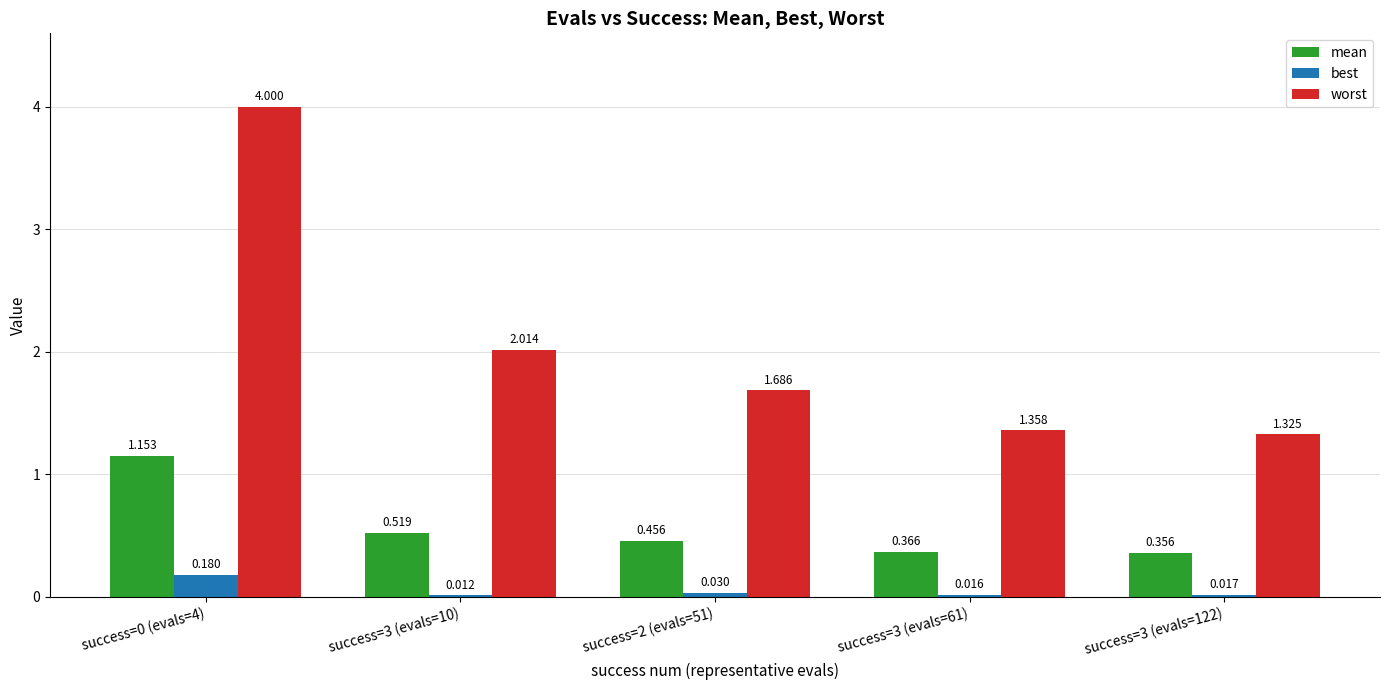

Which series has the largest range (max minus min)?

worst